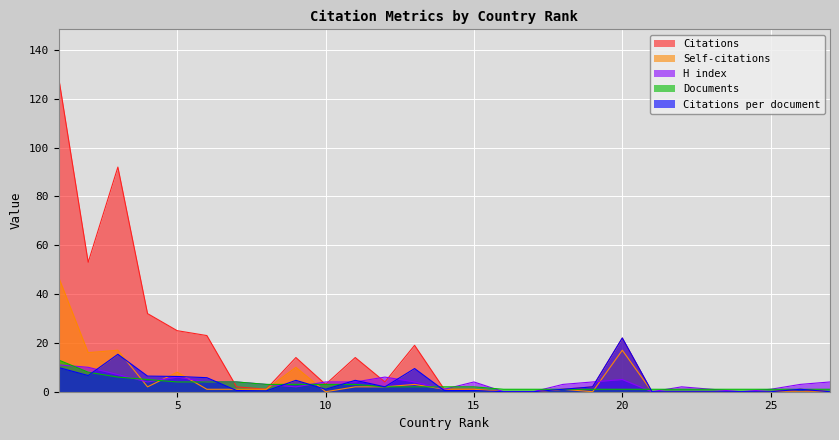

How many distinct data groups are displayed?

5